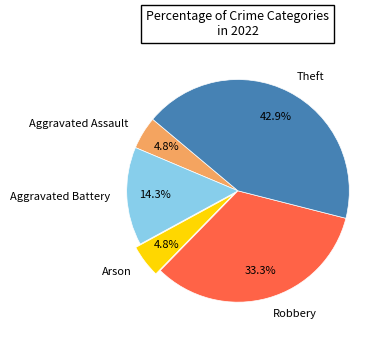

Which slice is the largest?

Theft